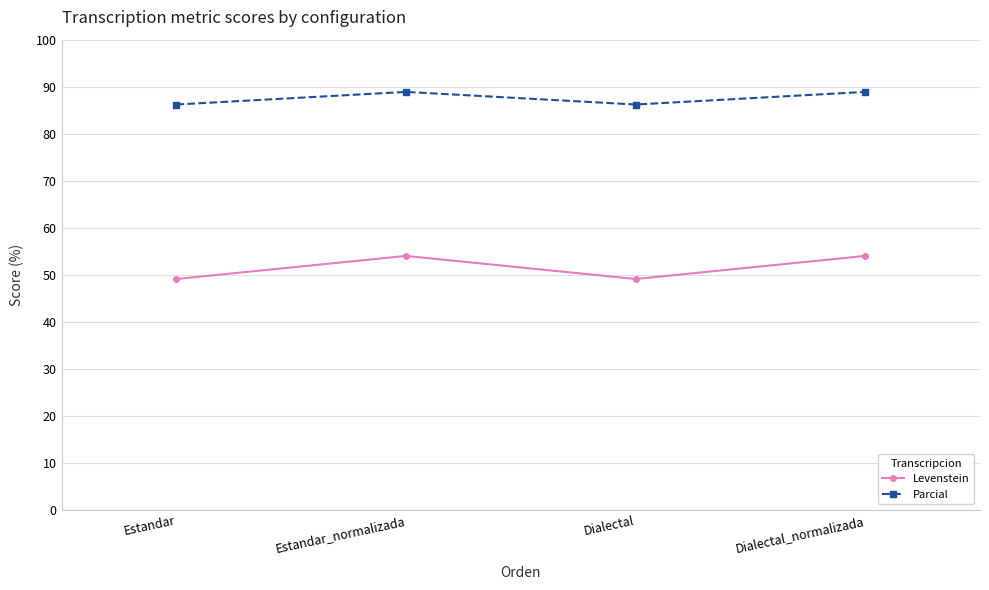

How many data points does each series have?

4